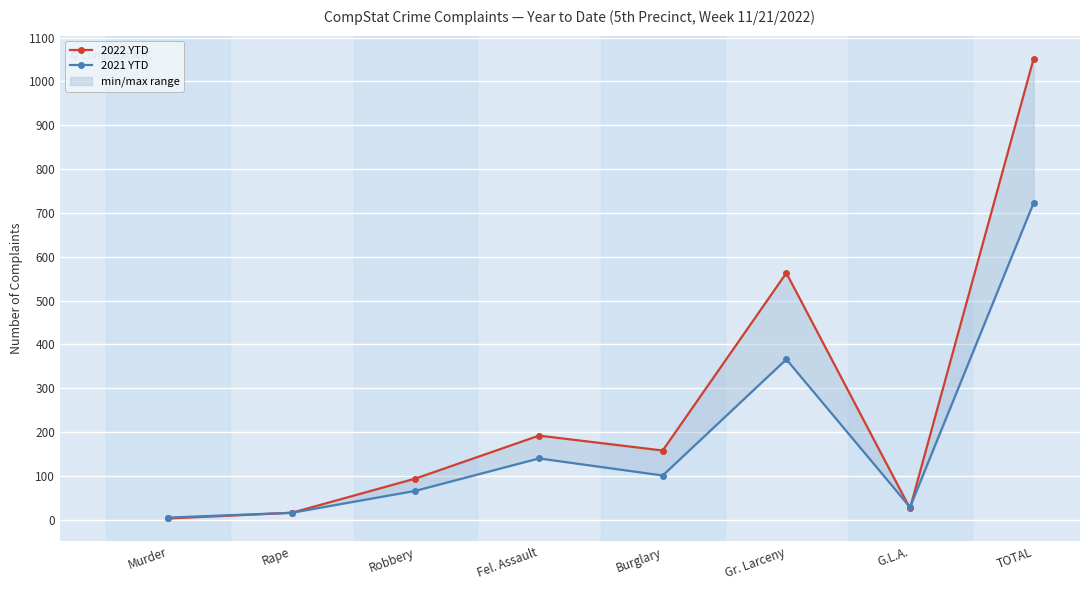

Reading left to right, list all the values displayed in this chart.

2022 YTD: Murder=3	Rape=16	Robbery=94	Fel. Assault=192	Burglary=158	Gr. Larceny=563	G.L.A.=26	TOTAL=1052
2021 YTD: Murder=5	Rape=16	Robbery=66	Fel. Assault=140	Burglary=101	Gr. Larceny=366	G.L.A.=29	TOTAL=723